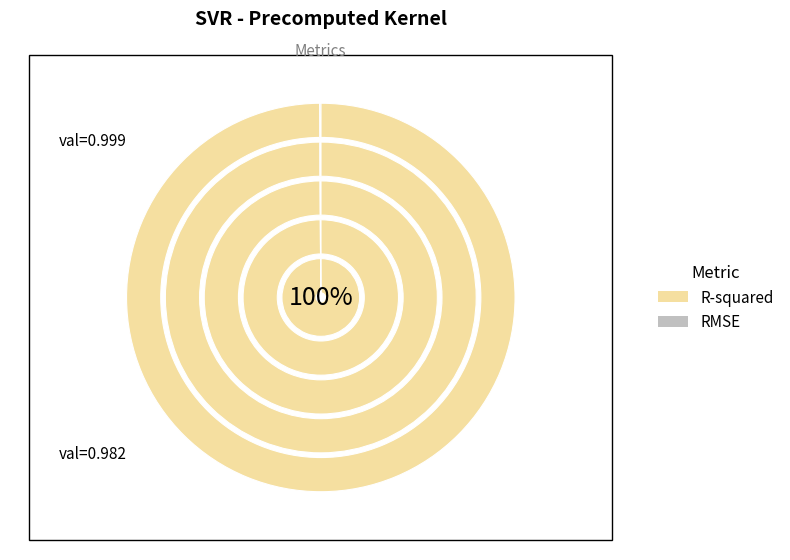

Does RMSE represent more than half of the total?

No